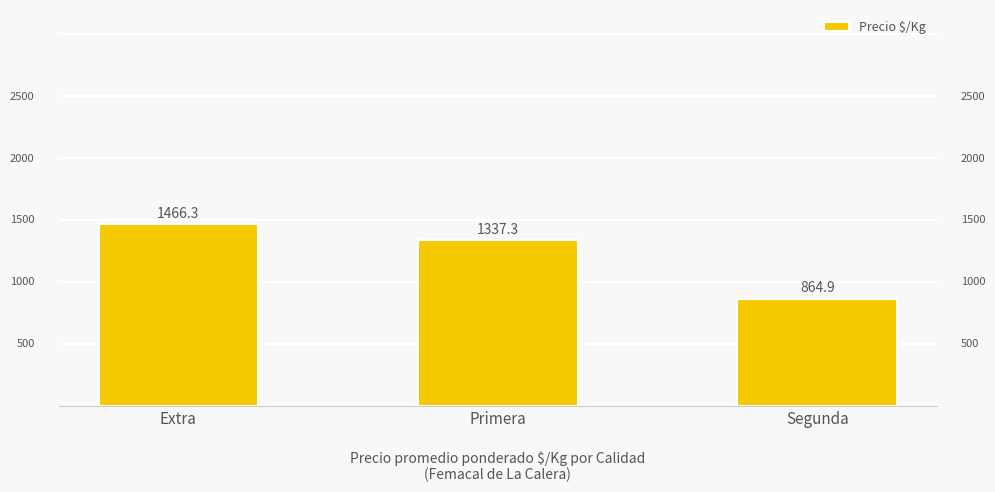

What is the smallest value displayed?

864.9